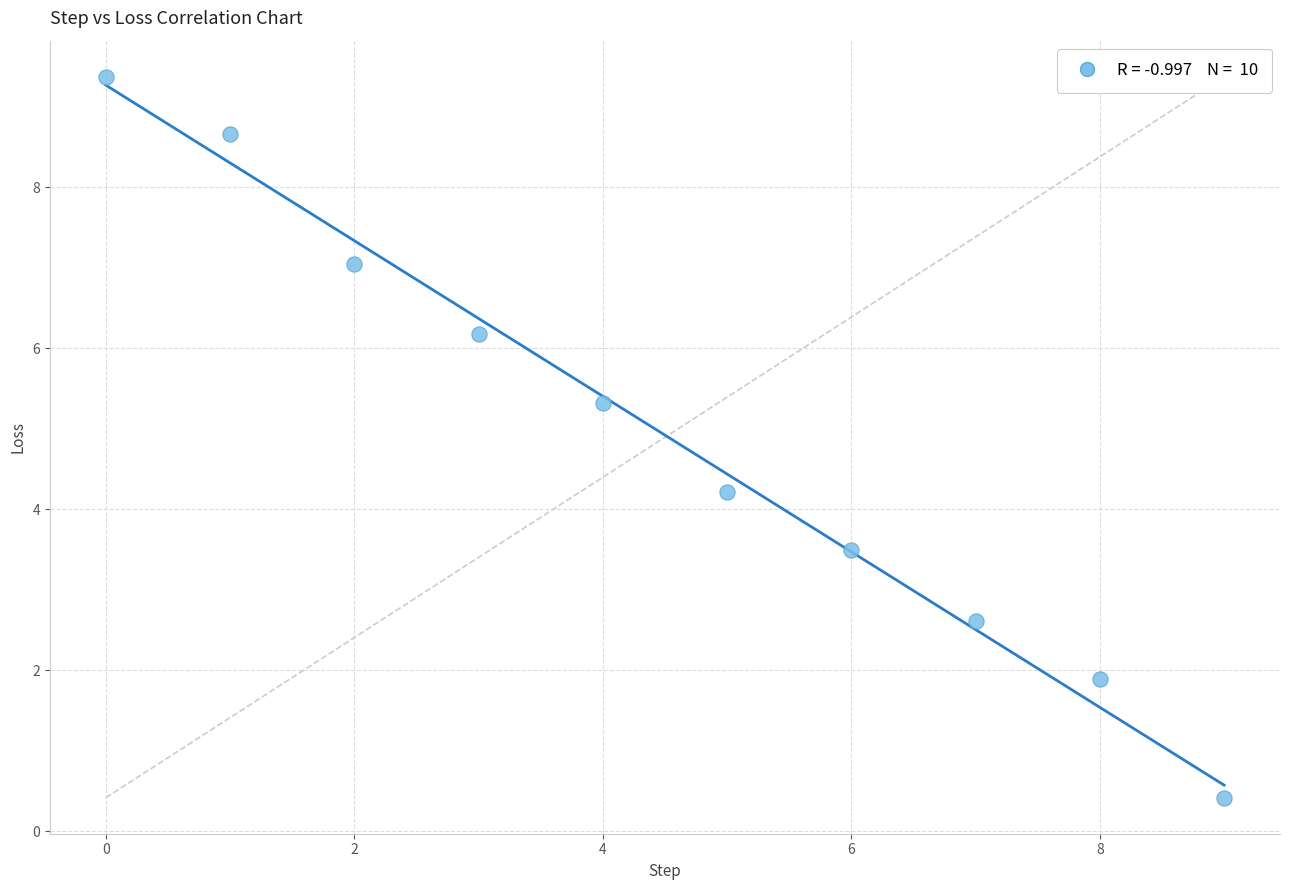

What is the range of Y values (max minus min)?

9.0